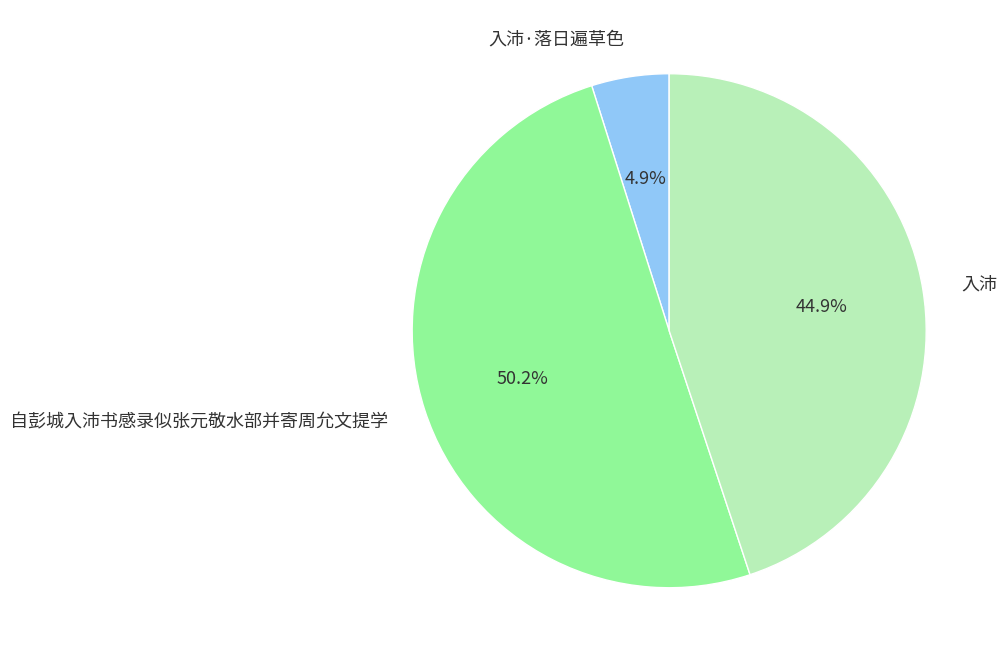

Does 入沛·落日遍草色 account for over 50% of the chart?

No